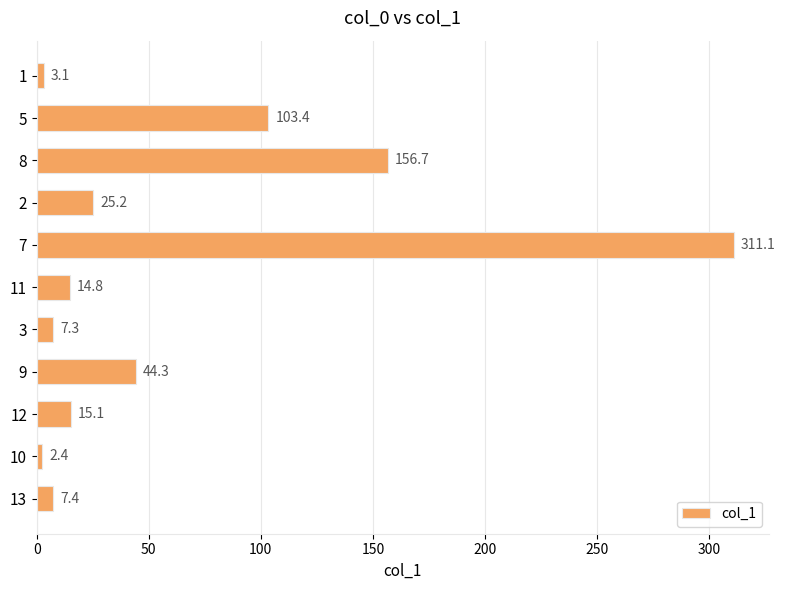

What is the average value?

62.8